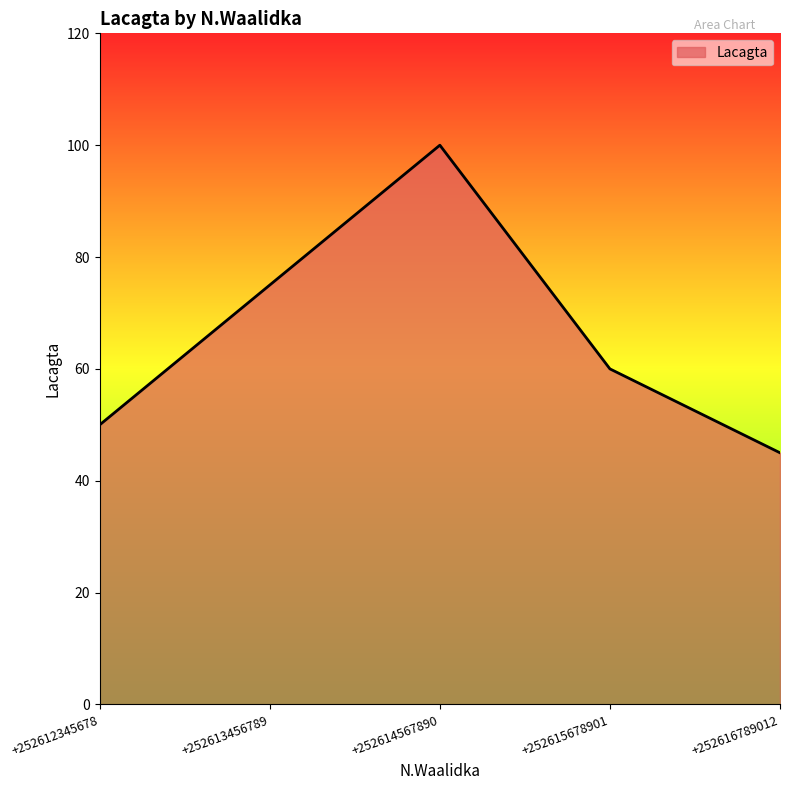

The chart shows a value of 18 at +252613456789. True or false?

False